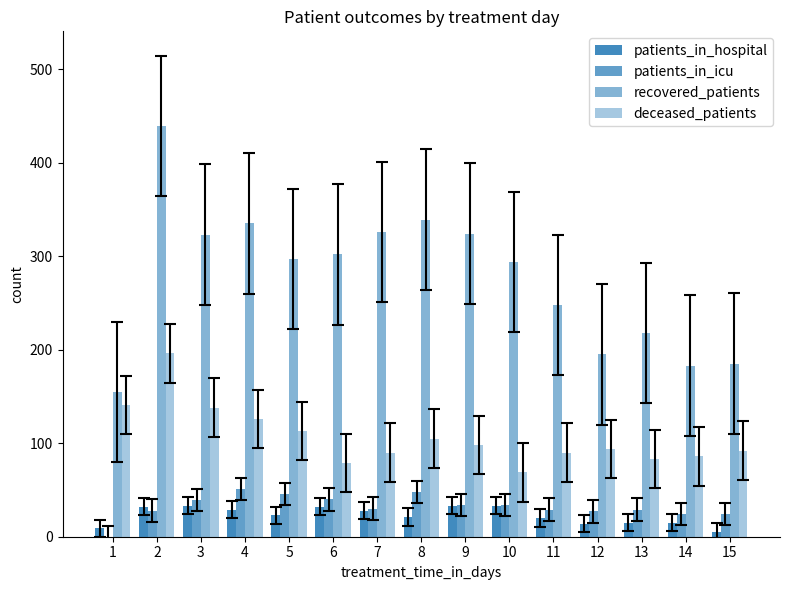

Rank the categories by deceased_patients value from highest to lowest.

2, 1, 3, 4, 5, 8, 9, 12, 15, 7, 11, 14, 13, 6, 10